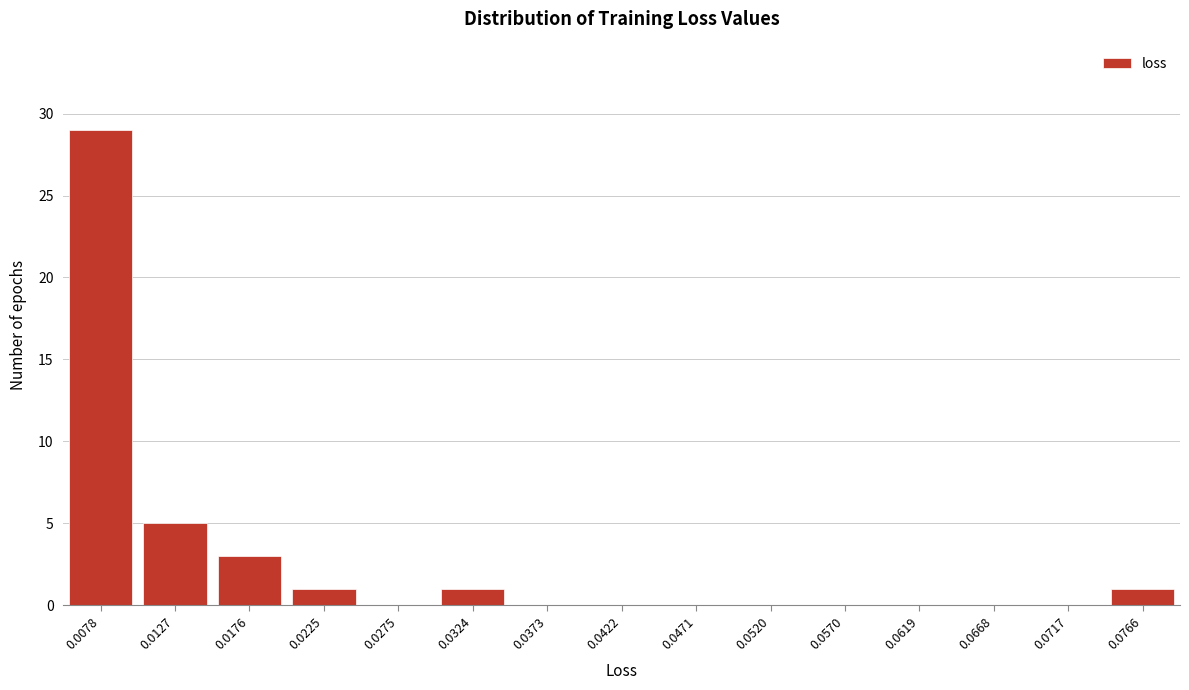

Reading left to right, extract all data points from this chart.

0.0078=29	0.0127=5	0.0176=3	0.0225=1	0.0275=0	0.0324=1	0.0373=0	0.0422=0	0.0471=0	0.0520=0	0.0570=0	0.0619=0	0.0668=0	0.0717=0	0.0766=1